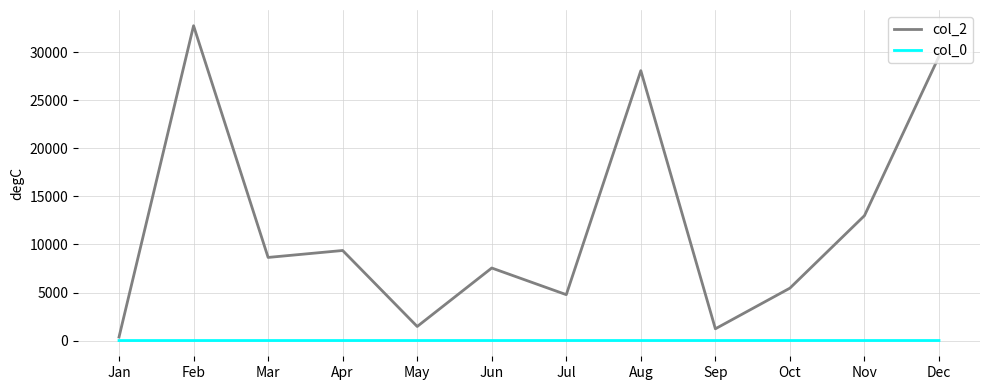

At how many categories does at least one series exceed 30048?

1